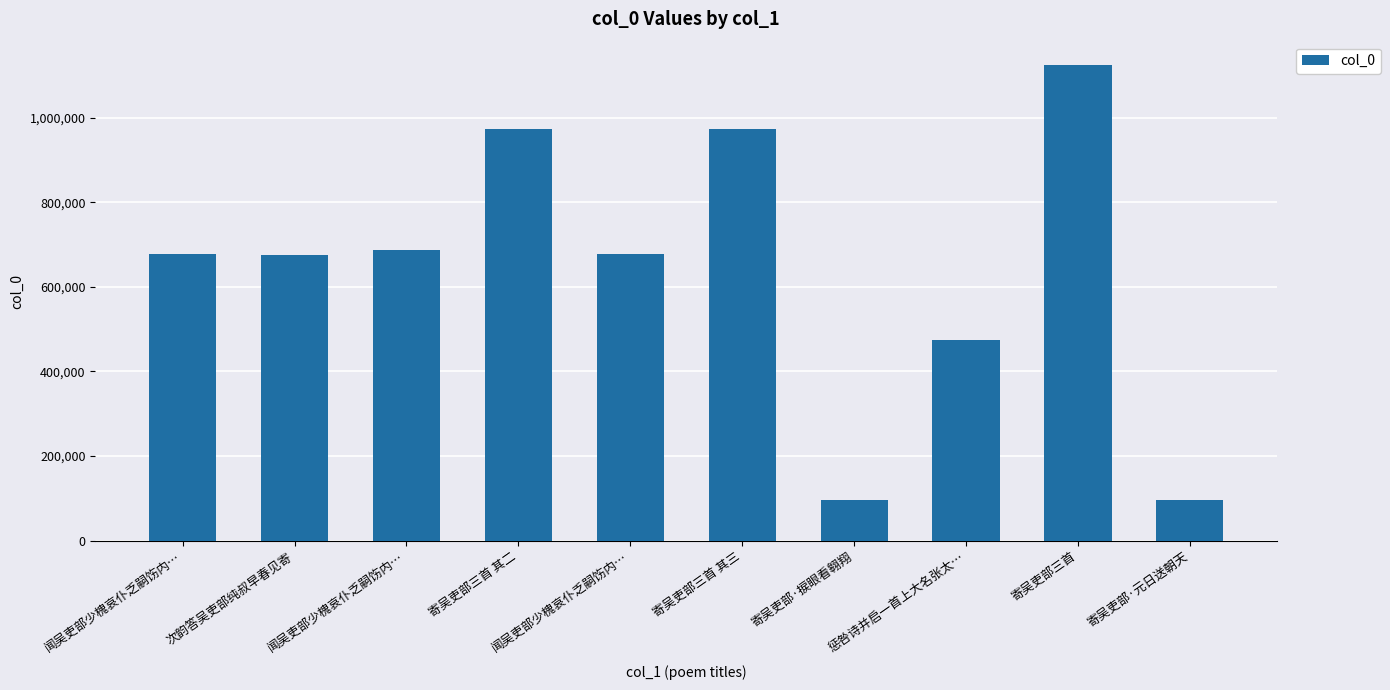

How many values are below 676899?

5